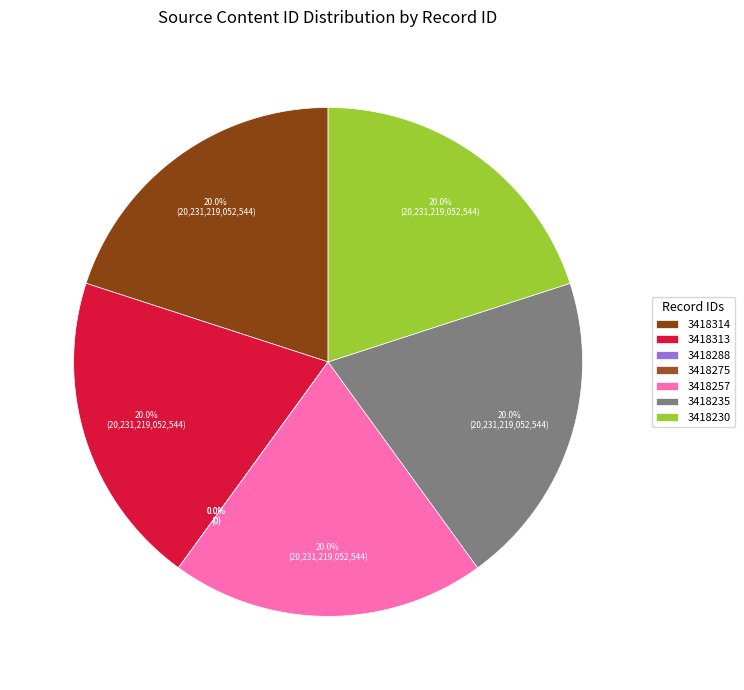

Count the number of slices in the pie.

7